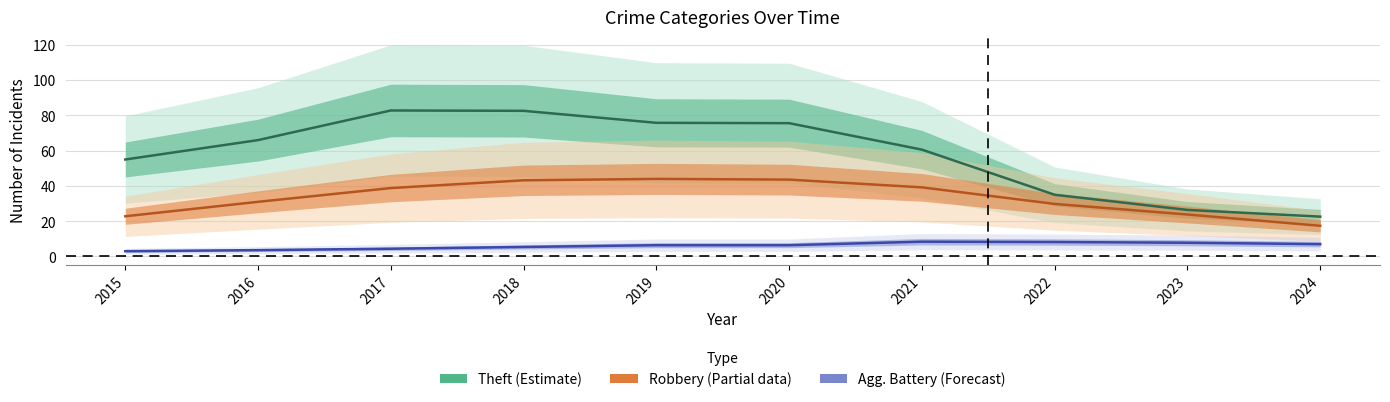

In Robbery (Partial), how many points are higher than both neighbors (excluding endpoints)?

1